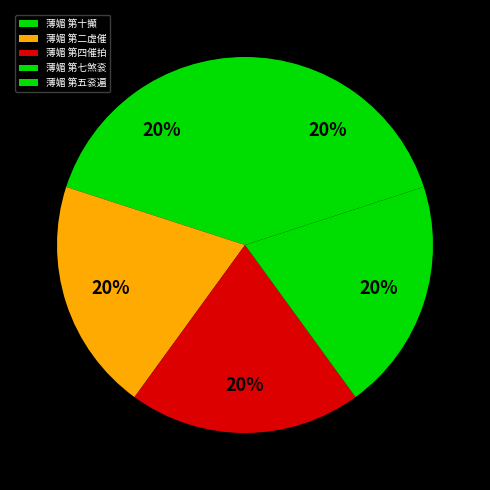

Count the number of slices in the pie.

5